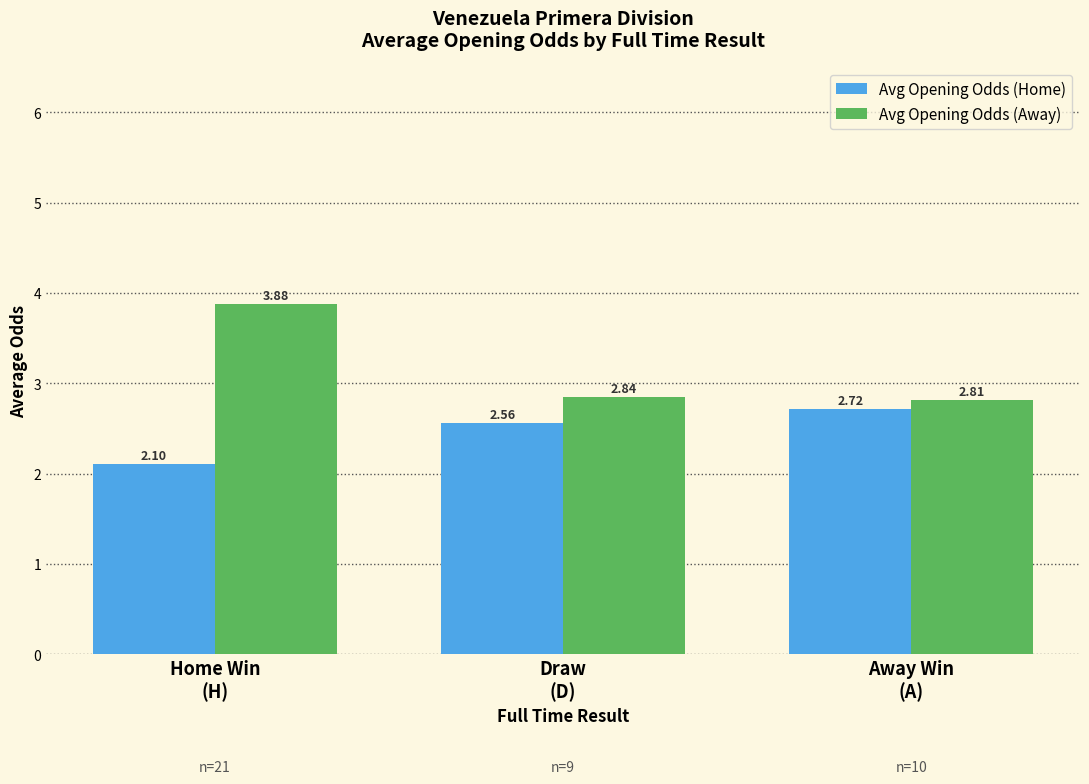

What is the sum of the Avg Opening Odds (Away) values at Draw
(D) and Home Win
(H)?

6.7